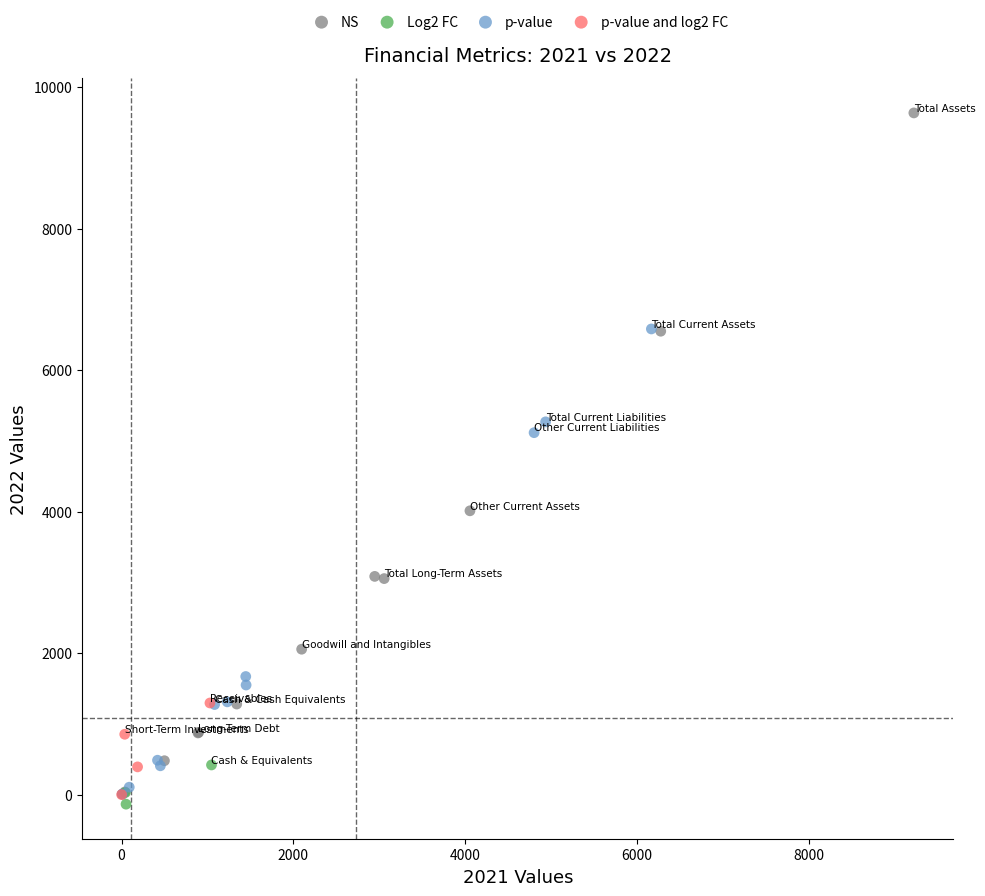

Which series contains the highest Y value?

NS